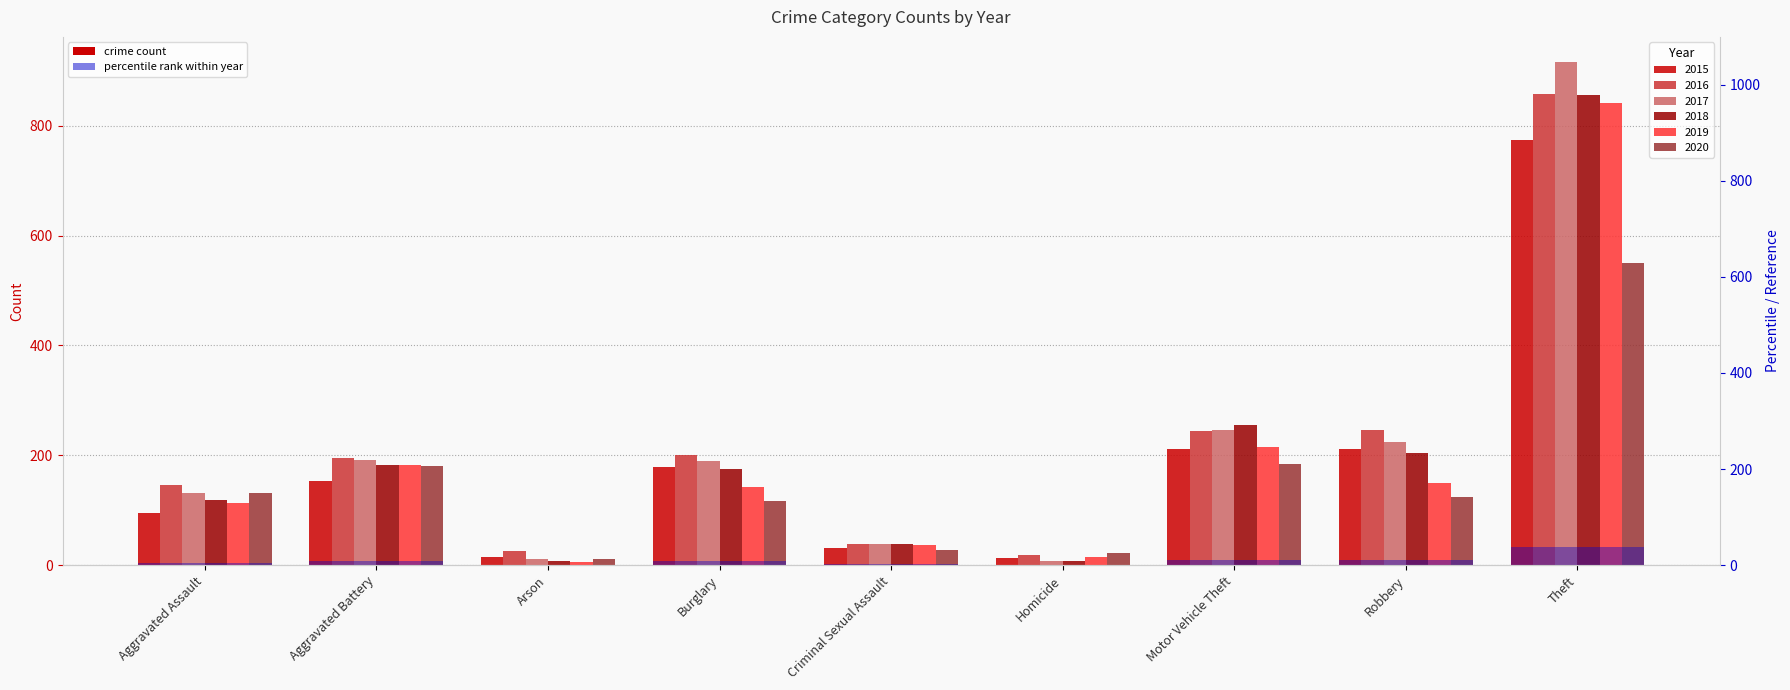

The value at Aggravated Battery is 11.4. True or false?

False